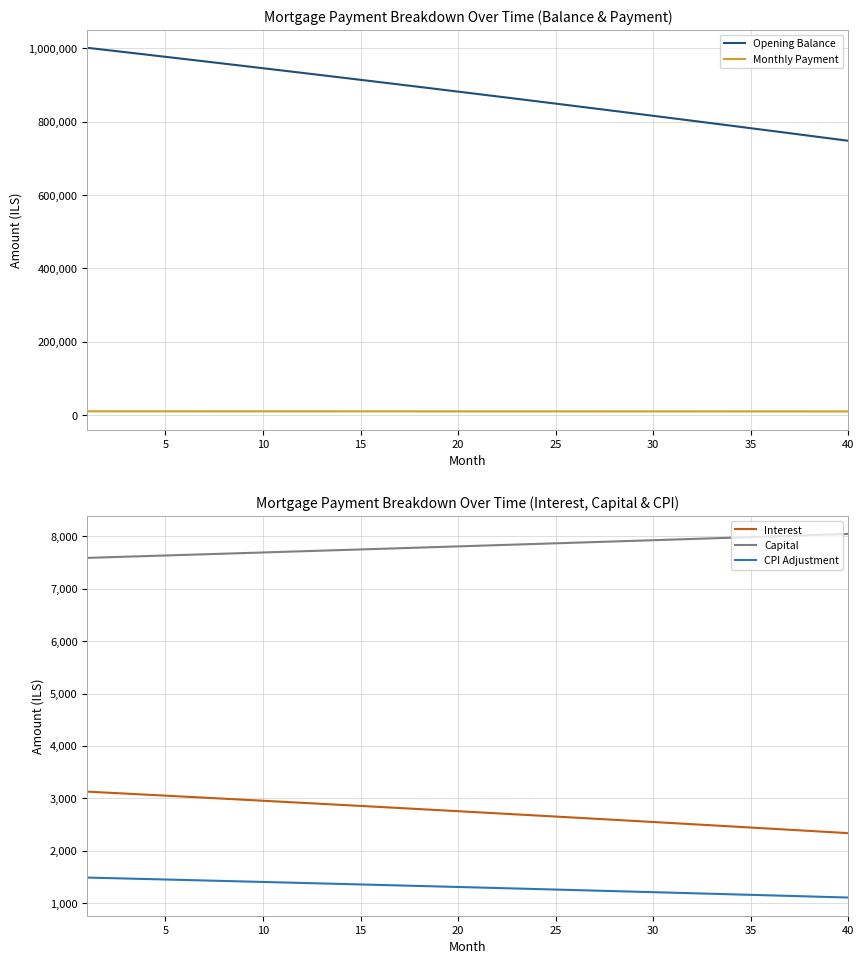

How many lines are shown in the chart?

5